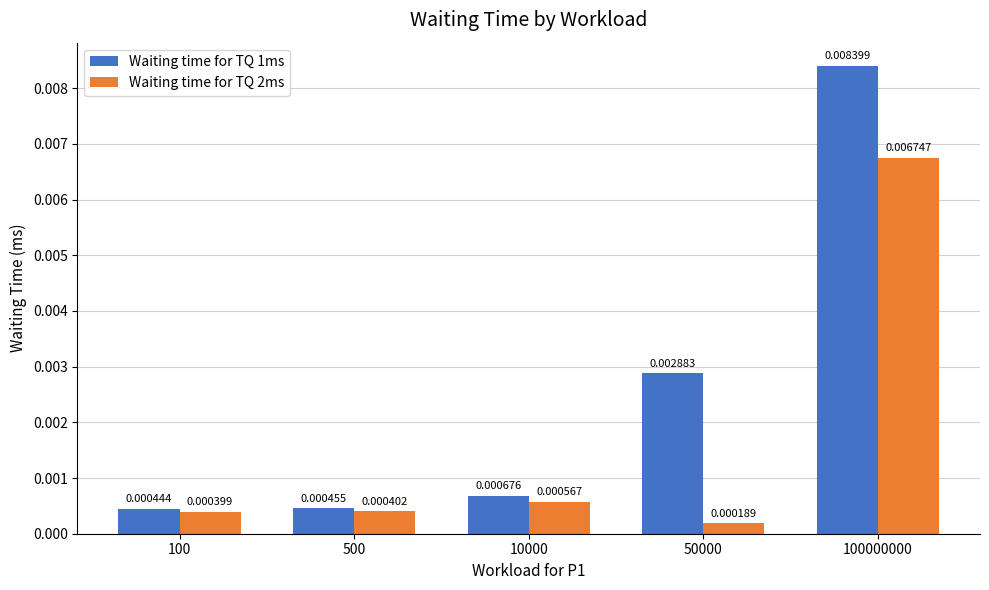

Is the value of Waiting time for TQ 1ms at 100000000 greater than the value of Waiting time for TQ 2ms at 10000?

Yes